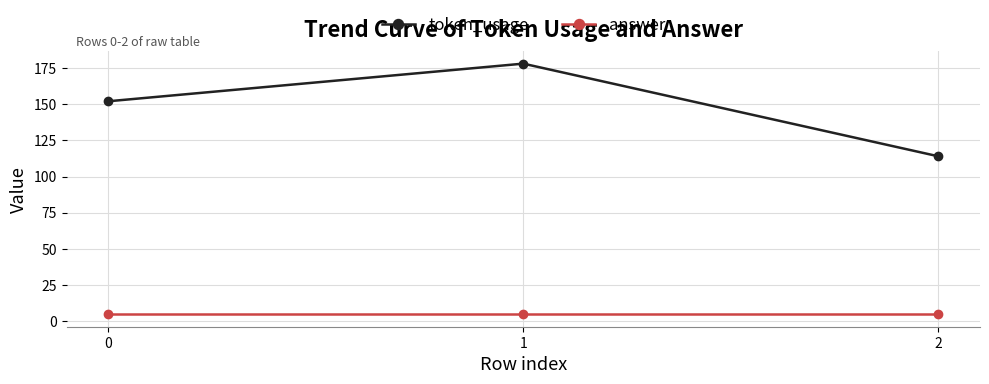

Does the chart have visible grid lines?

Yes